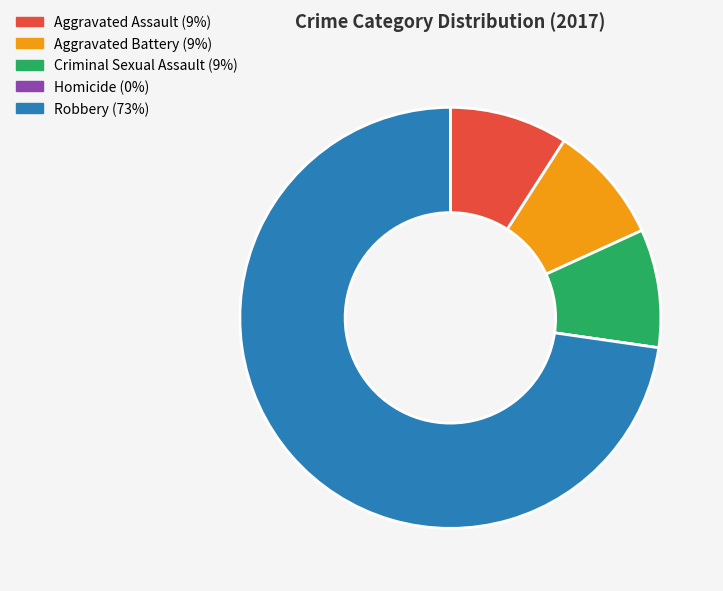

Which category accounts for the majority?

Robbery